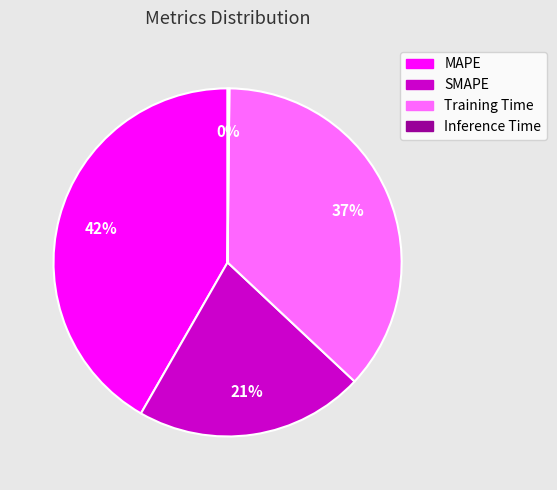

To the nearest percent, what is the combined percentage of Training Time and MAPE?

79%